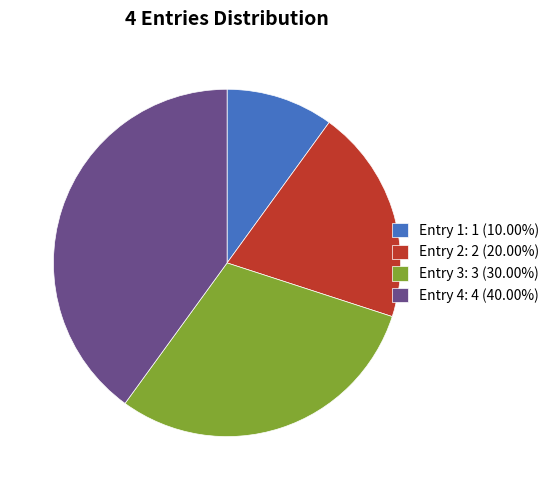

Which slice is the smallest?

Entry 1